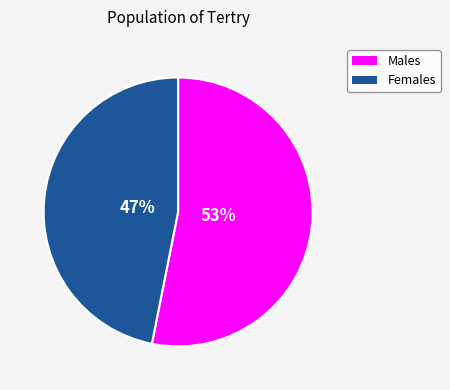

Which slice is the largest?

Males